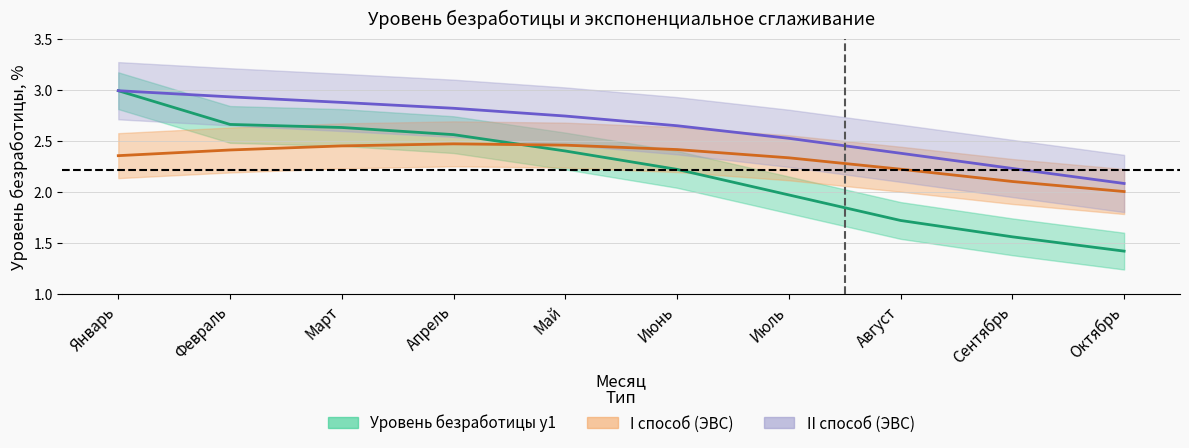

At which label does Уровень безработицы y1 first exceed 2?

Январь